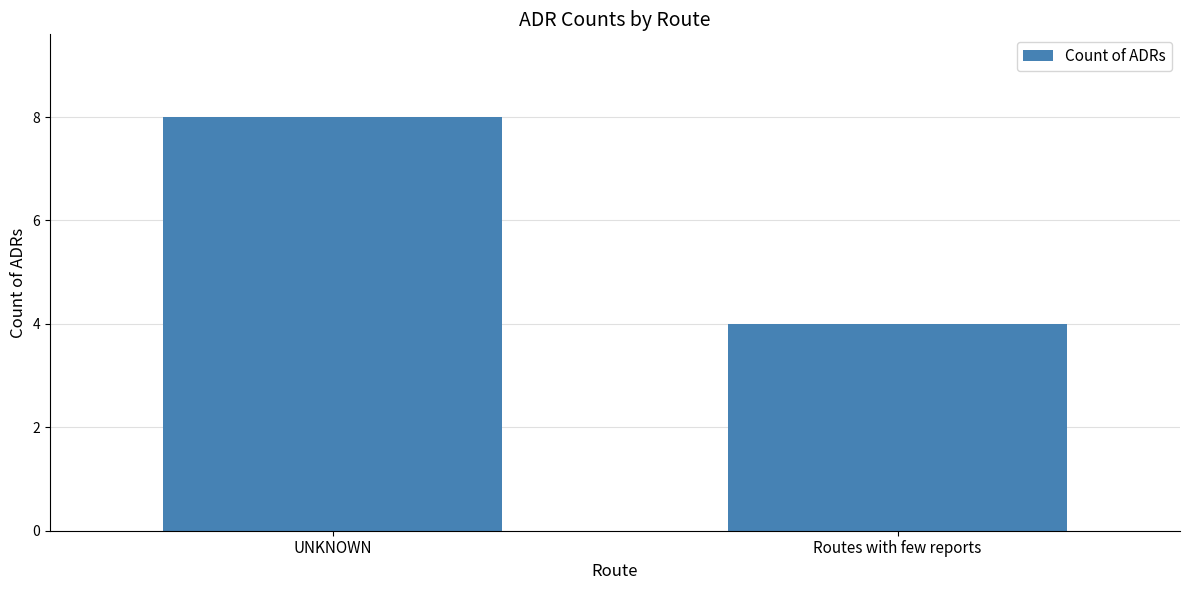

What is the greatest value displayed?

8